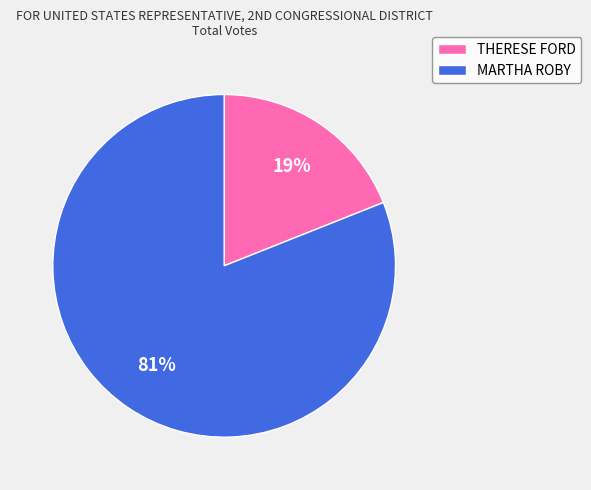

Combined, do THERESE FORD and MARTHA ROBY account for over 50%?

Yes